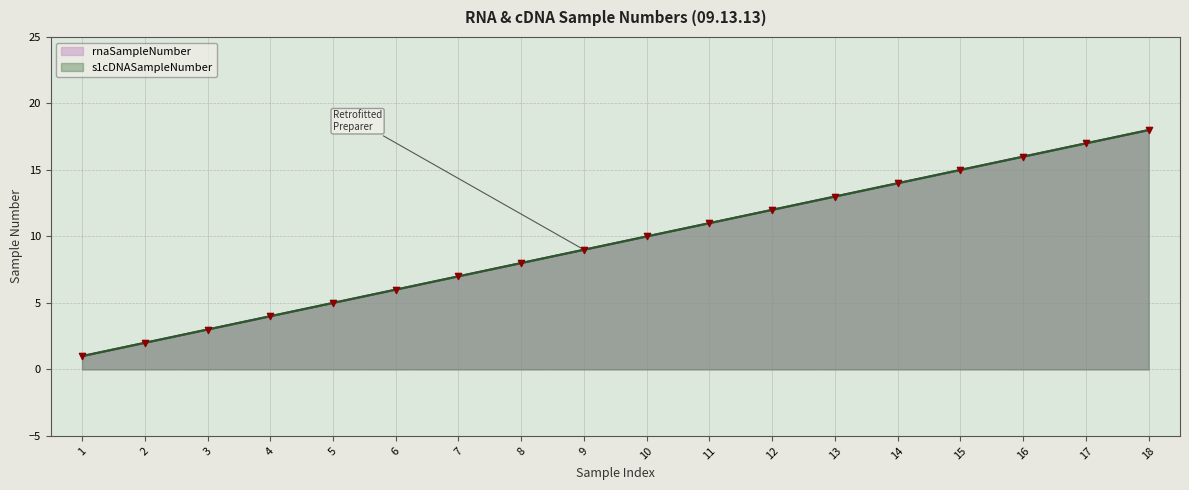

What is the total value across all series at 11?

22